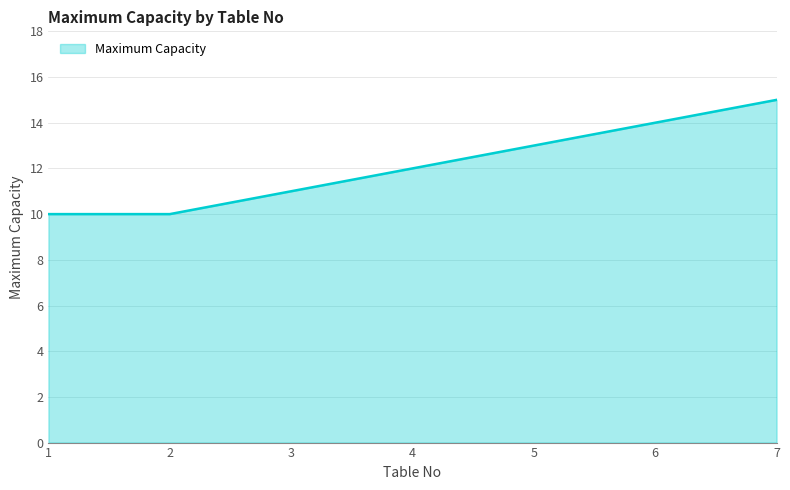

What is the difference between the maximum and minimum values?

5